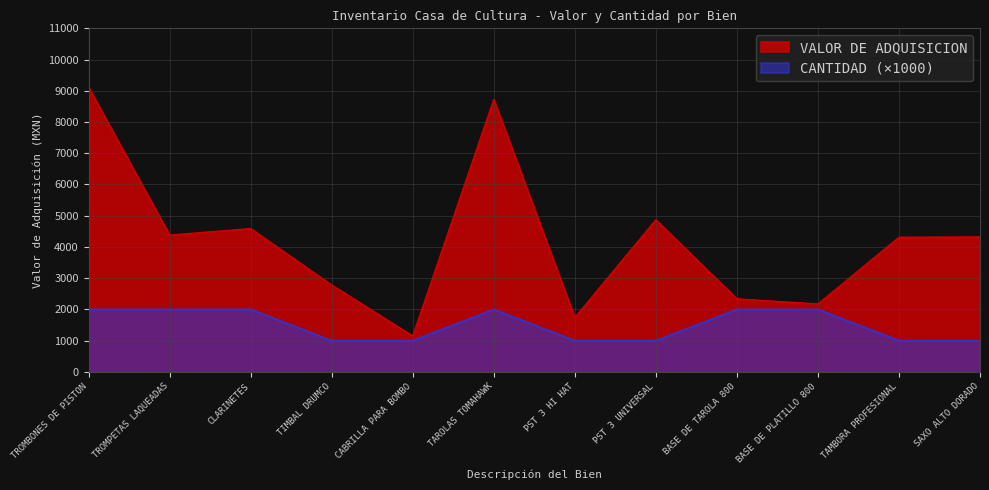

Which category has the highest value in the CANTIDAD series?

TROMBONES DE PISTON